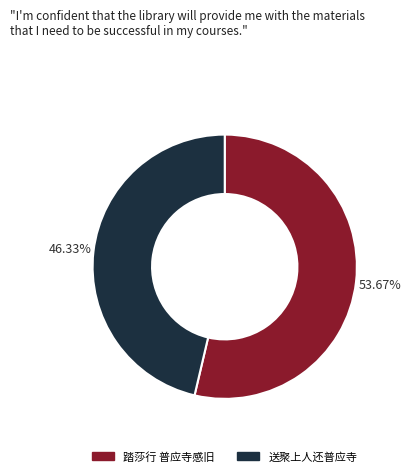

True or false: 踏莎行 普应寺感旧 accounts for 68% of the total.

False